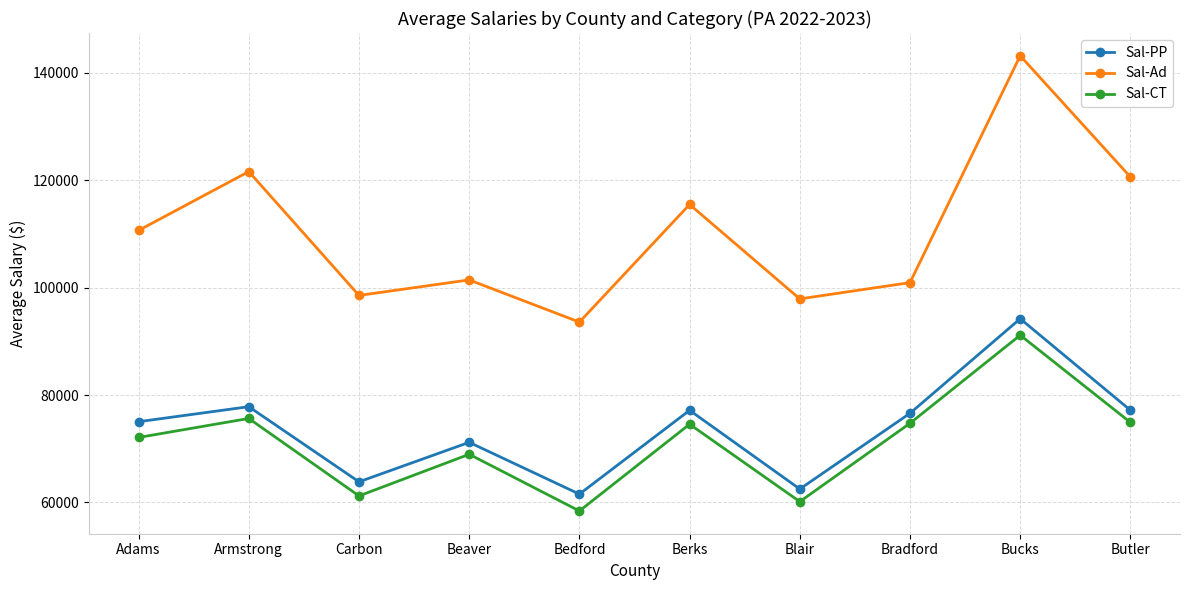

What is the difference between the maximum and minimum values in the Sal-PP series?

32647.3